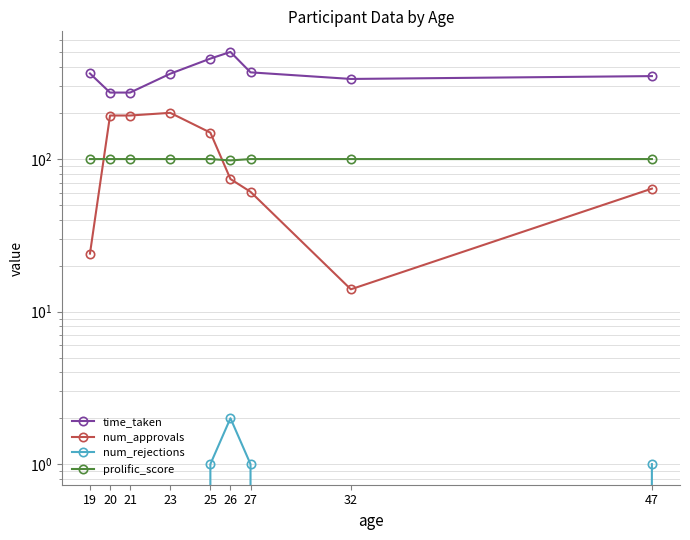

Reading left to right, list all the values displayed in this chart.

time_taken: 364.0	272.9	272.9	362.7	455.7	503.9	370.3	335.2	349.9
num_approvals: 24.0	193.0	193.0	201.0	149.0	74.0	61.0	14.0	64.0
num_rejections: 0.0	0.0	0.0	0.0	1.0	2.0	1.0	0.0	1.0
prolific_score: 100.0	100.0	100.0	100.0	100.0	98.0	100.0	100.0	100.0